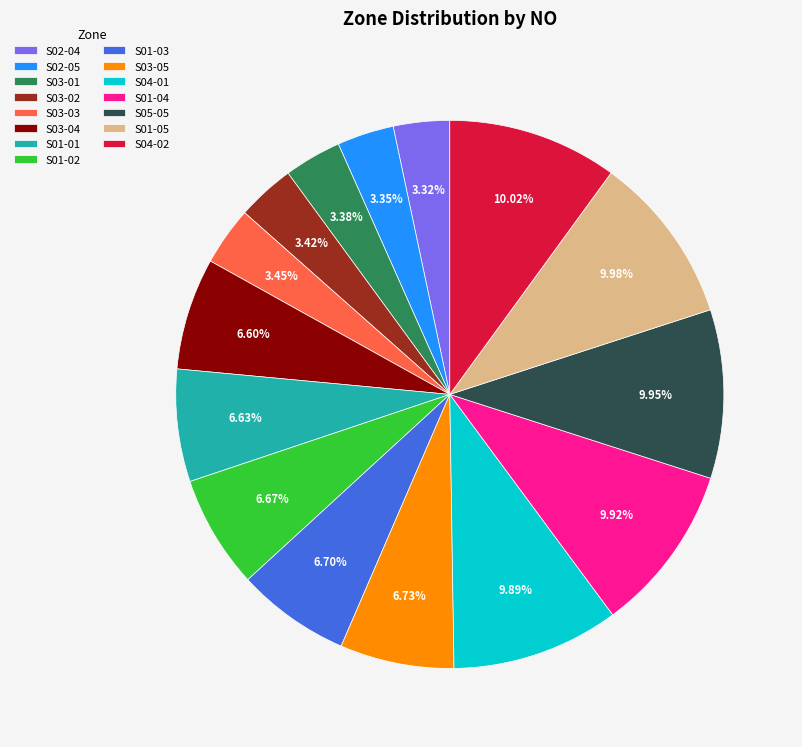

Approximately how many times larger is the value at S02-04 compared to S01-01?

0.5